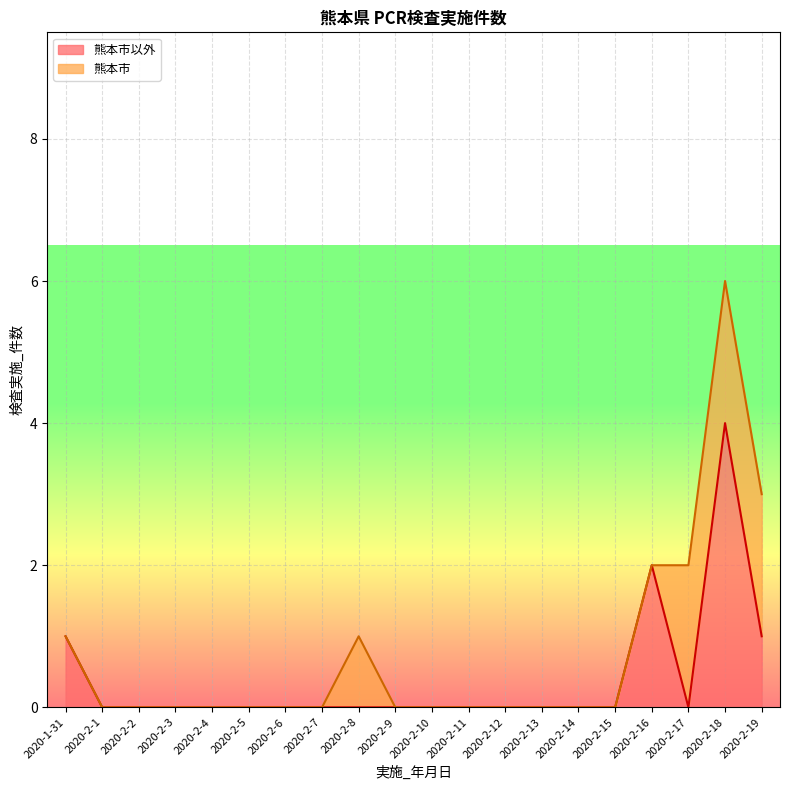

At which label is the value closest to 2?

2020-2-16